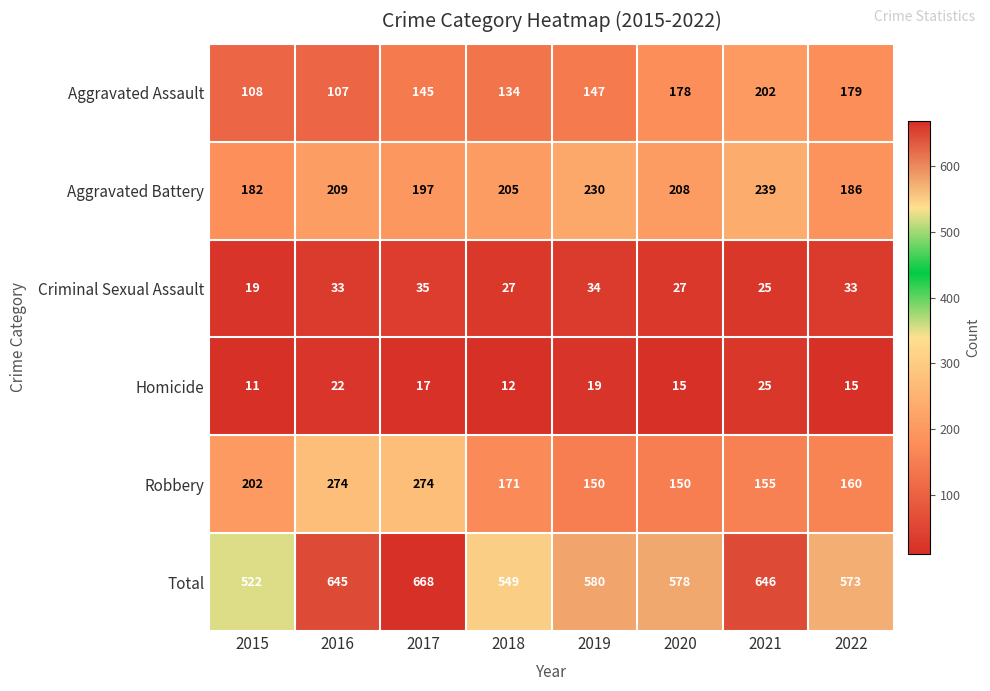

Rank the categories by Aggravated Battery value from highest to lowest.

2021, 2019, 2016, 2020, 2018, 2017, 2022, 2015